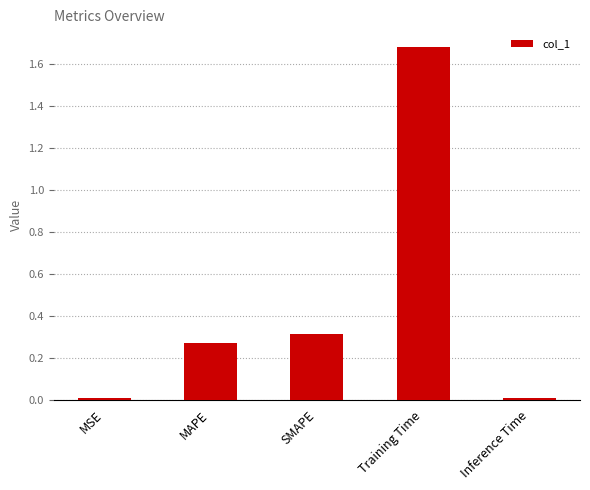

Between Training Time and MAPE, which is larger?

Training Time